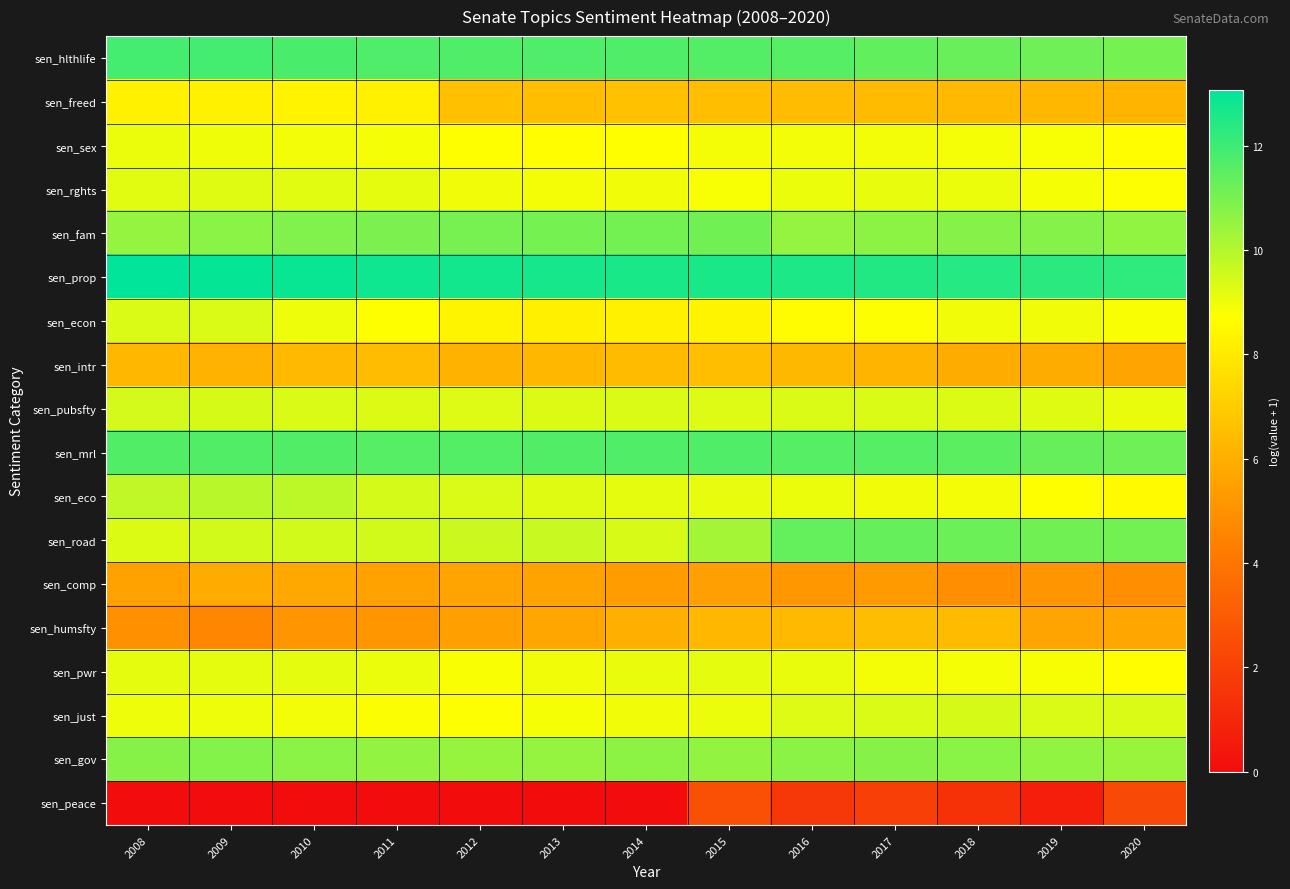

Reading left to right, list all the values displayed in this chart.

sen_hlthlife: 2008=11.9	2009=11.9	2010=11.8	2011=11.7	2012=11.7	2013=11.7	2014=11.7	2015=11.6	2016=11.6	2017=11.4	2018=11.3	2019=11.2	2020=11.1
sen_freed: 2008=8.2	2009=8.3	2010=8.3	2011=8.2	2012=6.6	2013=6.5	2014=6.6	2015=6.5	2016=6.4	2017=6.4	2018=6.4	2019=6.3	2020=6.2
sen_sex: 2008=9.1	2009=9.0	2010=8.9	2011=8.9	2012=8.7	2013=8.6	2014=8.7	2015=8.9	2016=8.9	2017=8.9	2018=8.9	2019=8.8	2020=8.7
sen_rghts: 2008=9.2	2009=9.2	2010=9.2	2011=9.1	2012=9.0	2013=8.9	2014=9.0	2015=8.8	2016=9.0	2017=9.1	2018=9.0	2019=8.9	2020=8.8
sen_fam: 2008=10.5	2009=10.7	2010=10.9	2011=11.0	2012=11.0	2013=11.1	2014=11.1	2015=11.1	2016=10.5	2017=10.7	2018=10.8	2019=10.8	2020=10.6
sen_prop: 2008=13.1	2009=13.0	2010=12.9	2011=12.8	2012=12.7	2013=12.7	2014=12.6	2015=12.6	2016=12.6	2017=12.5	2018=12.4	2019=12.3	2020=12.2
sen_econ: 2008=9.3	2009=9.4	2010=9.0	2011=8.7	2012=8.4	2013=8.2	2014=8.3	2015=8.3	2016=8.6	2017=8.8	2018=9.0	2019=9.0	2020=8.8
sen_intr: 2008=6.3	2009=6.1	2010=6.4	2011=6.5	2012=6.1	2013=6.3	2014=6.4	2015=6.5	2016=6.3	2017=6.2	2018=5.9	2019=5.9	2020=5.6
sen_pubsfty: 2008=9.5	2009=9.4	2010=9.4	2011=9.3	2012=9.3	2013=9.3	2014=9.3	2015=9.3	2016=9.4	2017=9.4	2018=9.3	2019=9.2	2020=9.1
sen_mrl: 2008=11.7	2009=11.7	2010=11.7	2011=11.6	2012=11.6	2013=11.6	2014=11.7	2015=11.7	2016=11.6	2017=11.6	2018=11.5	2019=11.3	2020=11.2
sen_eco: 2008=9.8	2009=9.9	2010=9.8	2011=9.5	2012=9.3	2013=9.2	2014=9.2	2015=9.1	2016=9.1	2017=9.0	2018=8.9	2019=8.7	2020=8.6
sen_road: 2008=9.3	2009=9.5	2010=9.5	2011=9.5	2012=9.6	2013=9.6	2014=9.4	2015=10.3	2016=11.4	2017=11.3	2018=11.2	2019=11.1	2020=11.1
sen_comp: 2008=5.6	2009=5.9	2010=5.8	2011=5.6	2012=5.6	2013=5.6	2014=5.4	2015=5.5	2016=5.2	2017=5.3	2018=4.9	2019=5.1	2020=4.9
sen_humsfty: 2008=5.0	2009=4.6	2010=5.1	2011=5.1	2012=5.5	2013=5.7	2014=6.0	2015=6.3	2016=6.4	2017=6.5	2018=6.4	2019=5.6	2020=5.7
sen_pwr: 2008=9.1	2009=9.2	2010=9.2	2011=9.0	2012=8.8	2013=8.9	2014=9.1	2015=9.2	2016=9.1	2017=8.9	2018=8.9	2019=8.8	2020=8.7
sen_just: 2008=9.0	2009=9.0	2010=8.9	2011=8.8	2012=8.7	2013=8.9	2014=8.9	2015=9.0	2016=9.3	2017=9.3	2018=9.4	2019=9.4	2020=9.4
sen_gov: 2008=10.8	2009=10.8	2010=10.7	2011=10.6	2012=10.5	2013=10.5	2014=10.7	2015=10.6	2016=10.7	2017=10.8	2018=10.7	2019=10.6	2020=10.4
sen_peace: 2008=0.0	2009=0.0	2010=0.0	2011=0.0	2012=0.0	2013=0.0	2014=0.0	2015=2.6	2016=1.6	2017=1.9	2018=1.4	2019=0.7	2020=2.3